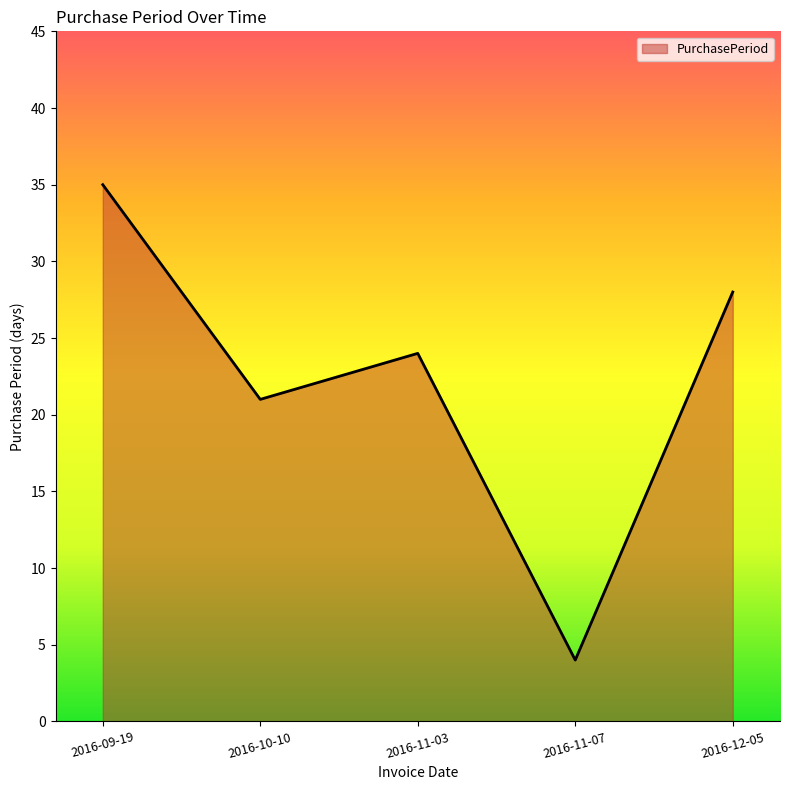

How many interior local valleys (lower than both neighbors) does the data have?

2